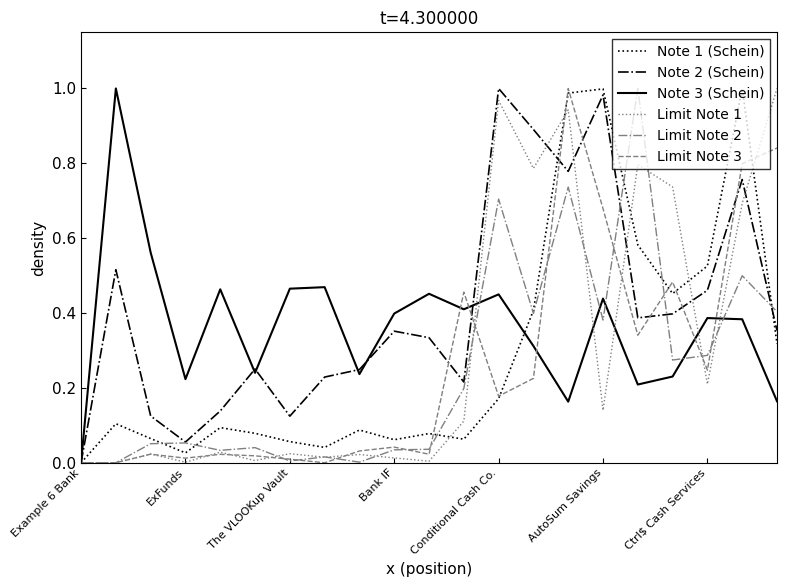

Which series has the largest total across all categories?

Note 2 (Schein)